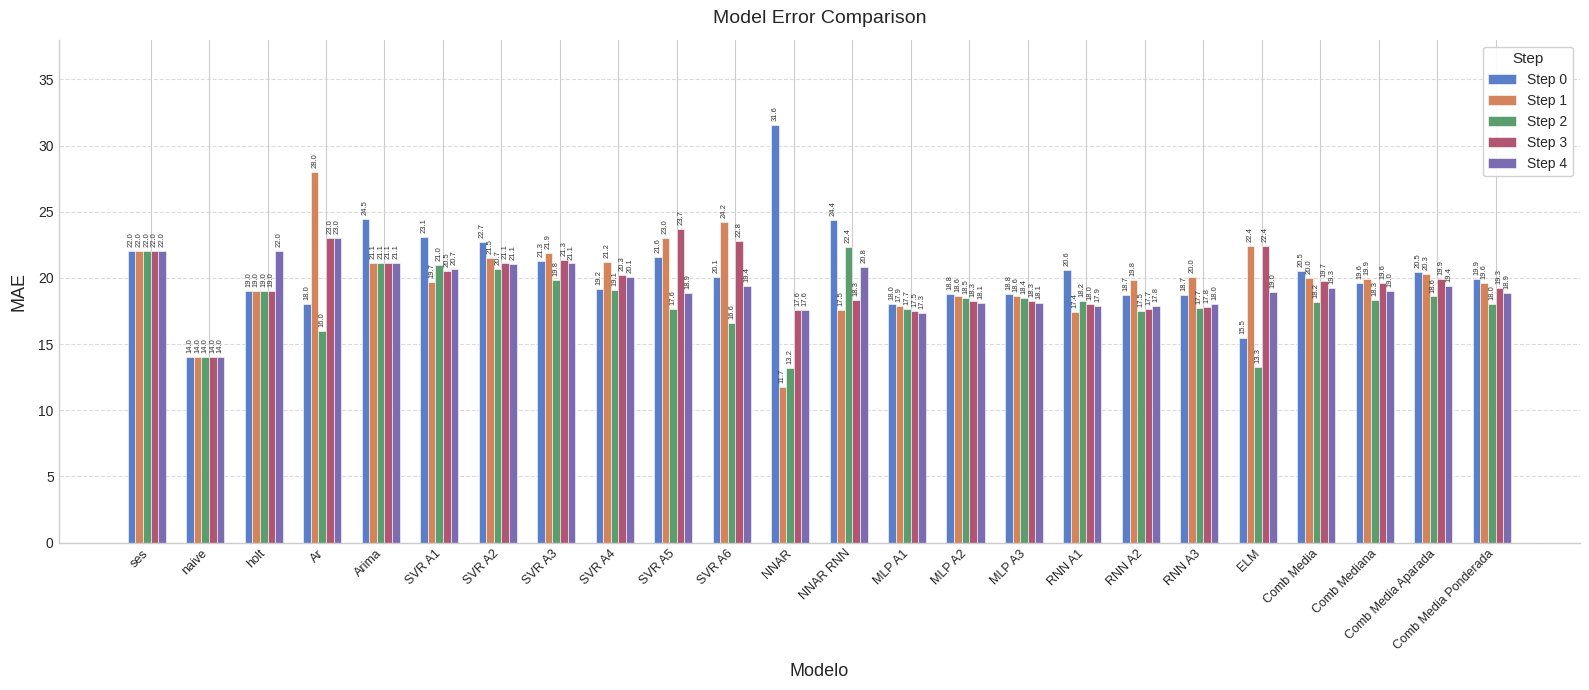

What is the label of the 3rd bar from the right?

Comb Mediana